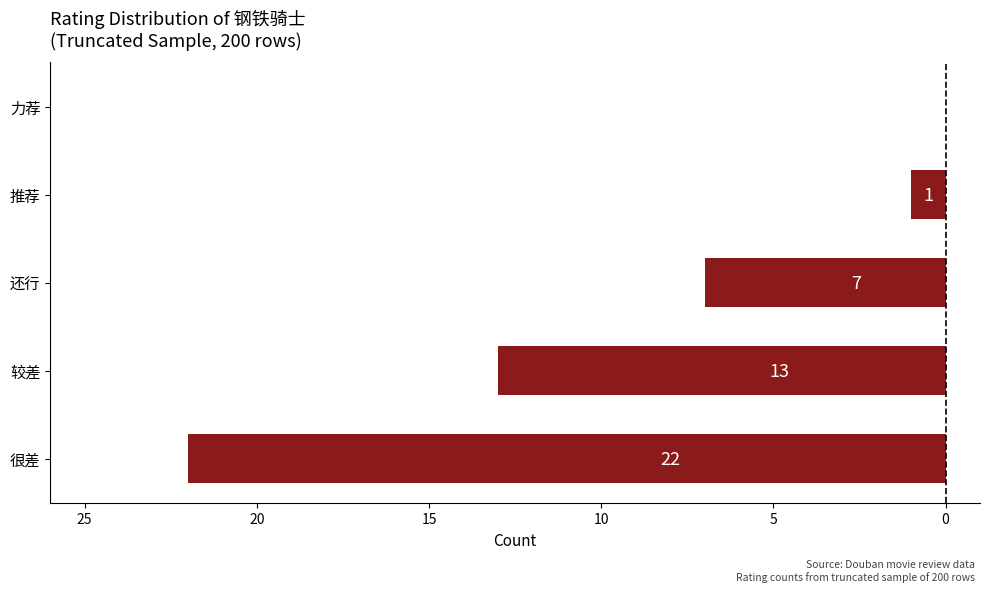

Where does the data first go above -7?

推荐